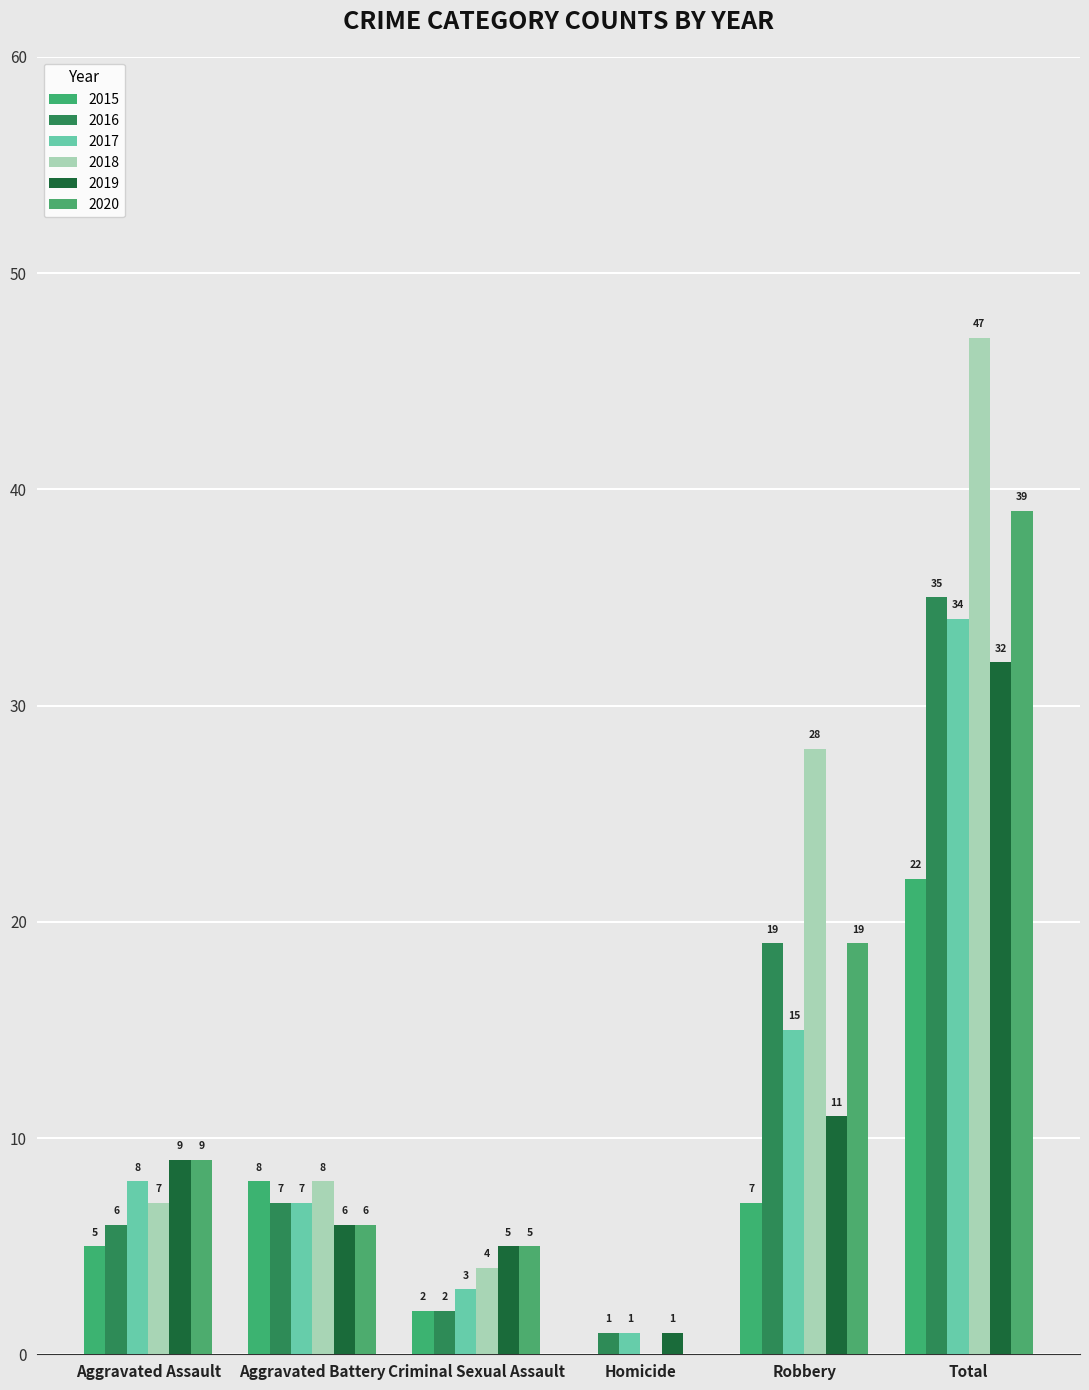

Are the bars horizontal?

No